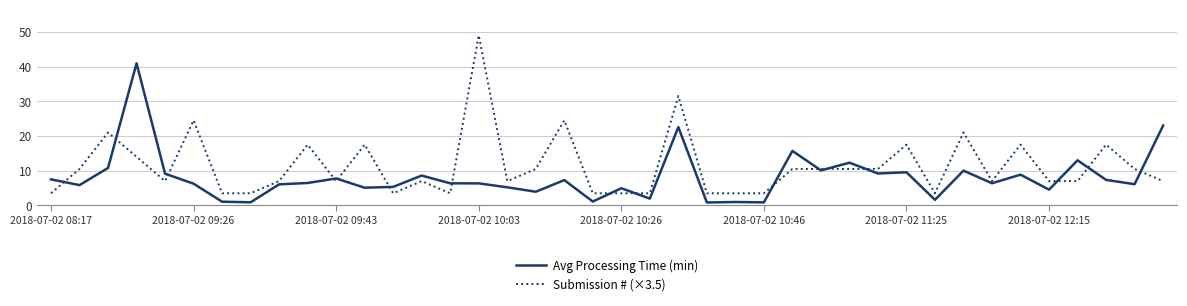

What is the maximum value shown in the chart?

49.0